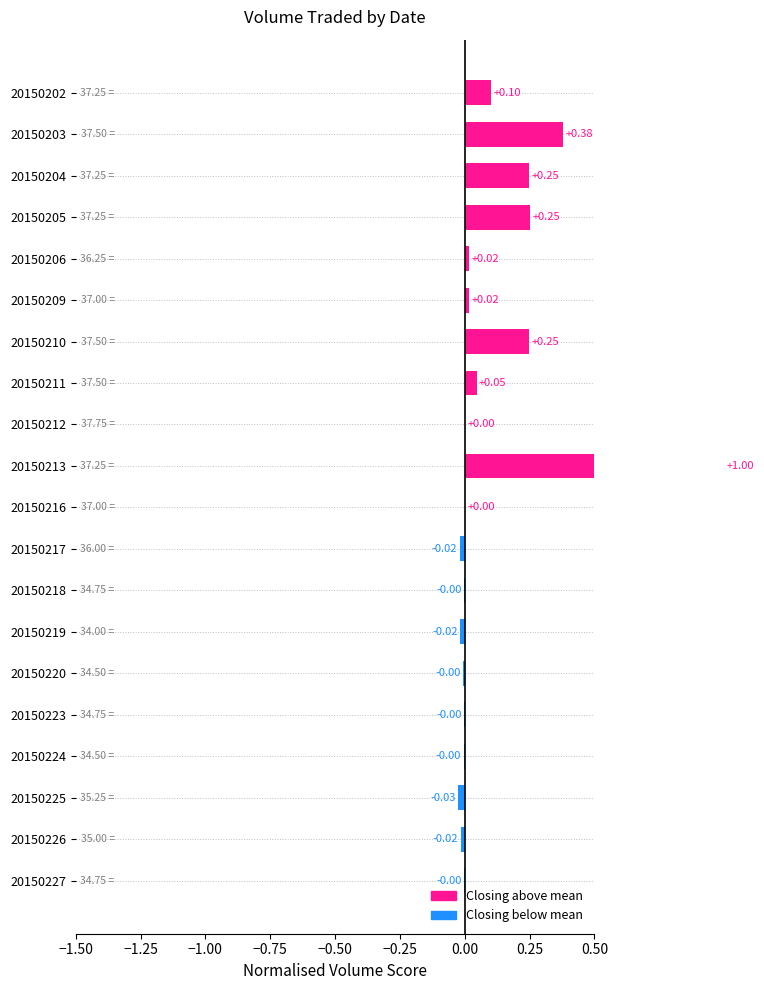

Reading left to right, extract all data points from this chart.

0.1	0.4	0.2	0.3	0.0	0.0	0.2	0.0	0.0	1.0	0.0	-0.0	-0.0	-0.0	-0.0	-0.0	-0.0	-0.0	-0.0	-0.0